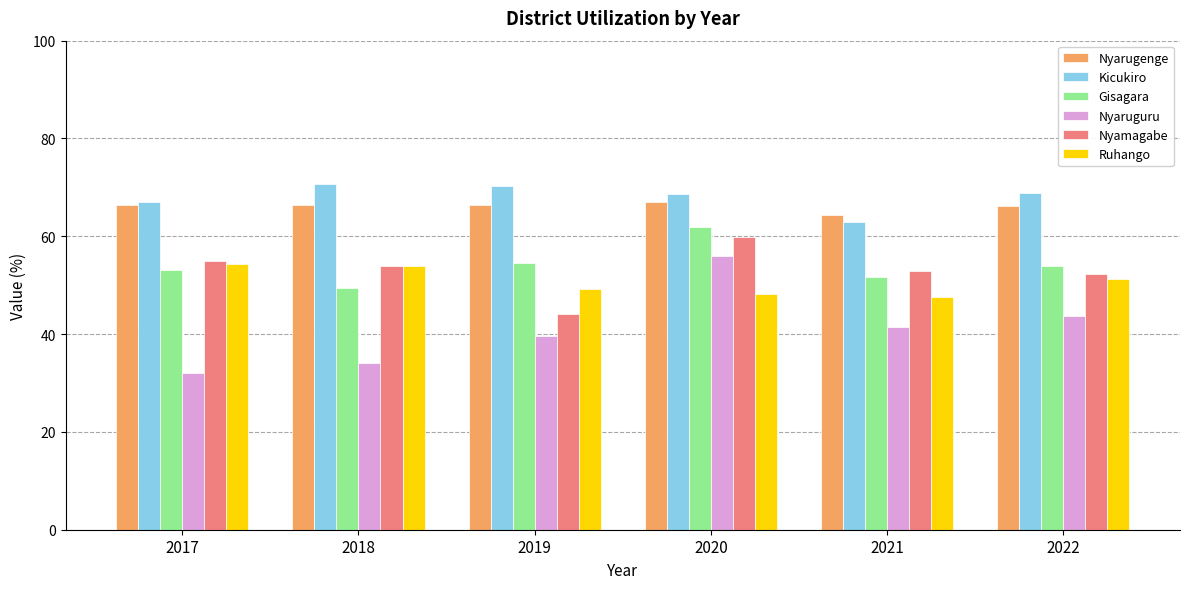

How many categories are shown in the chart?

6